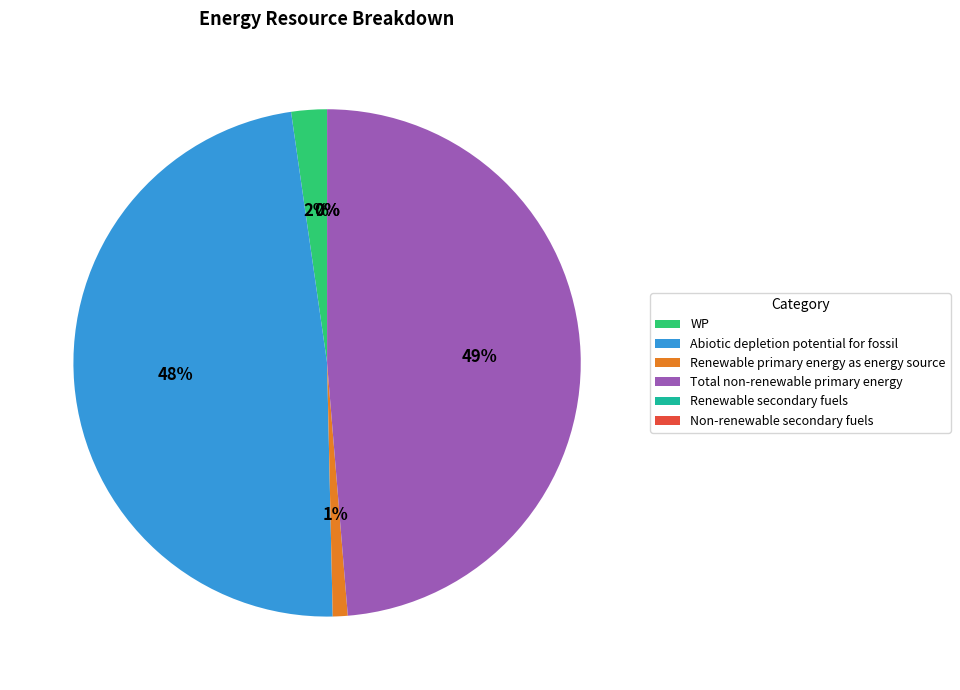

True or false: Total non-renewable primary energy accounts for 49% of the total.

True